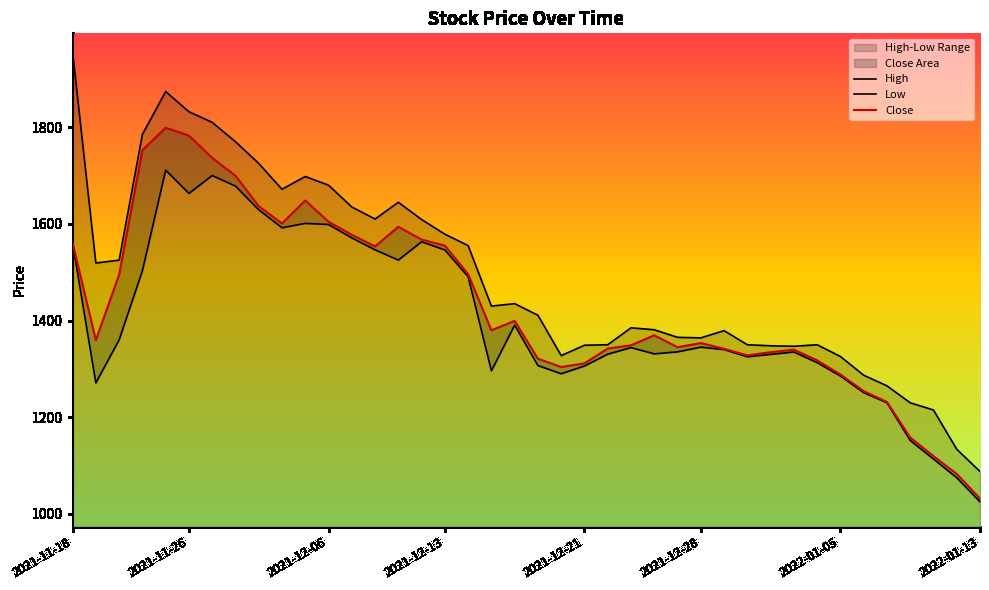

What are all the series names shown in the legend?

Close, High, Low